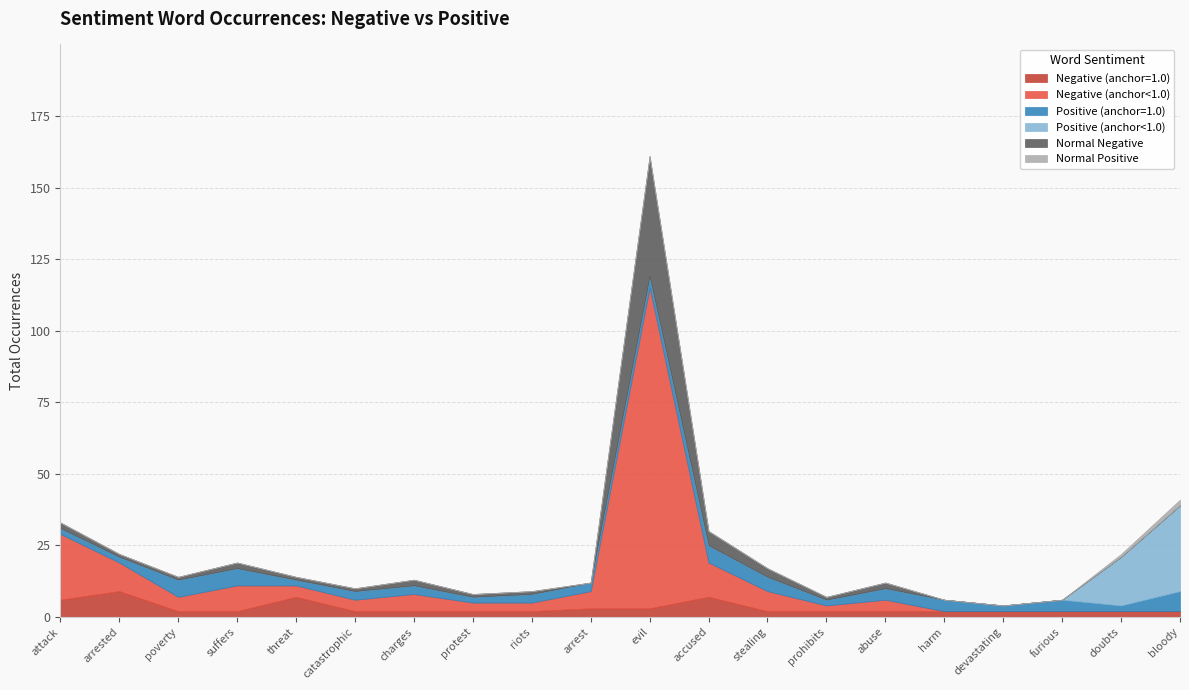

What is the approximate value of Positive (anchor=1.0) at harm?

4